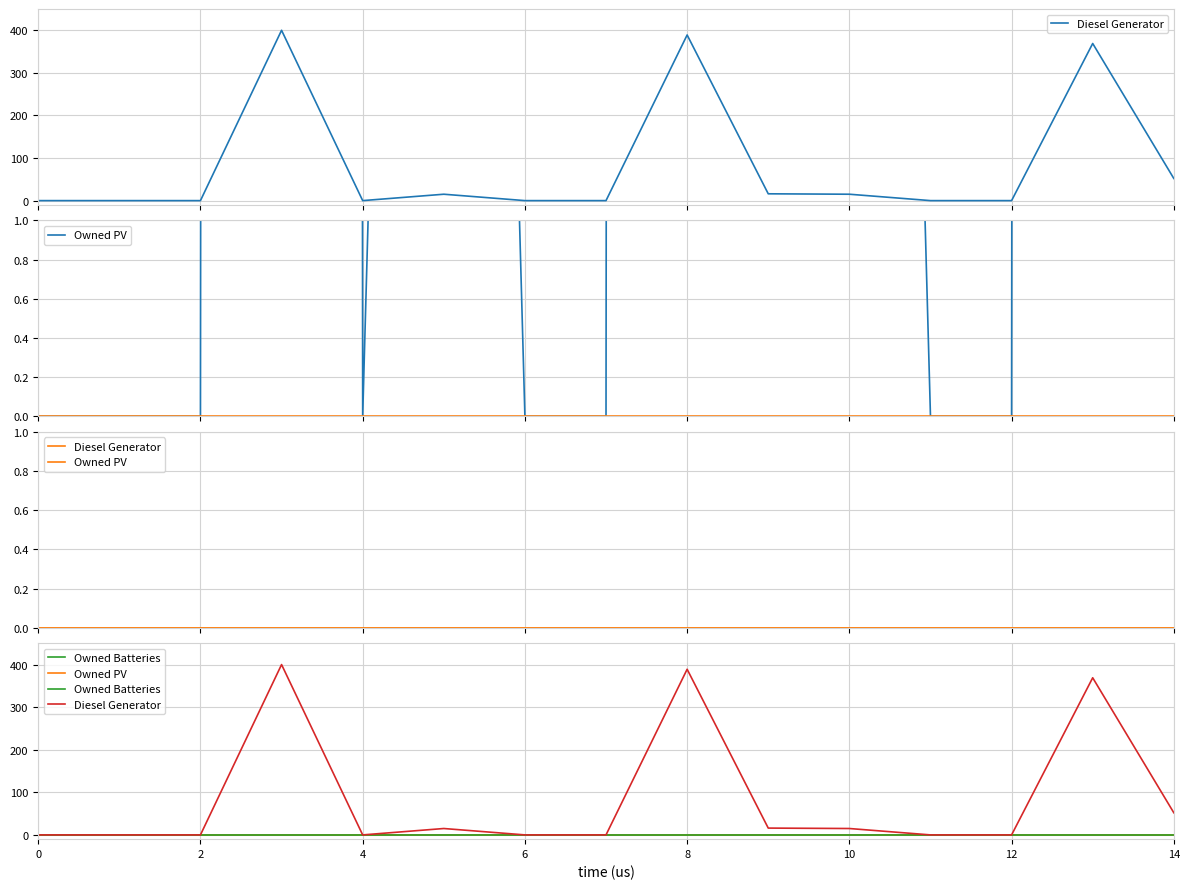

Rank the series at 4 from highest to lowest value.

Diesel Generator, Owned PV, Owned PV (en), Owned Batteries